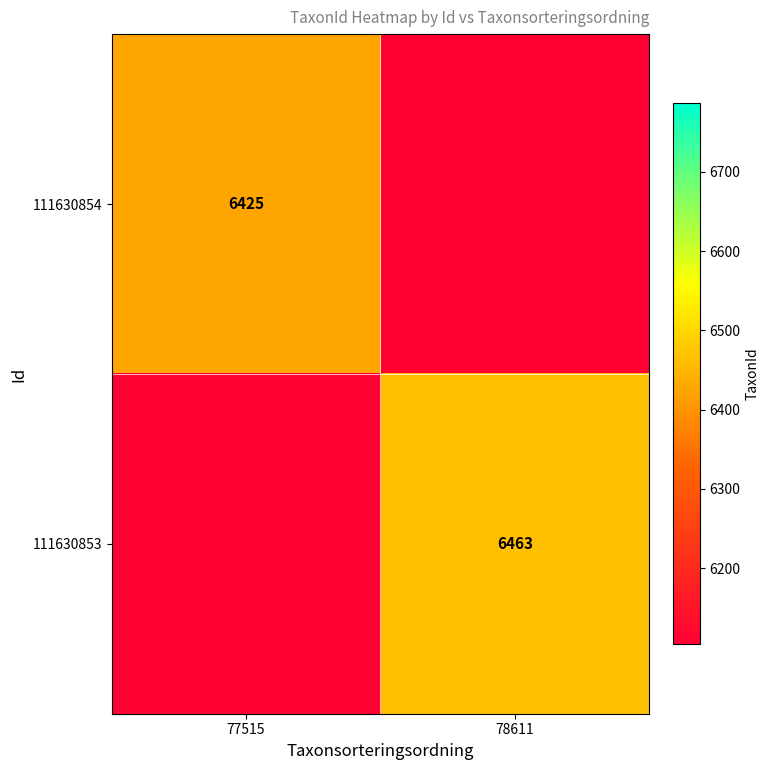

True or false: 111630853 has a value of 4419.2 at 78611.

False